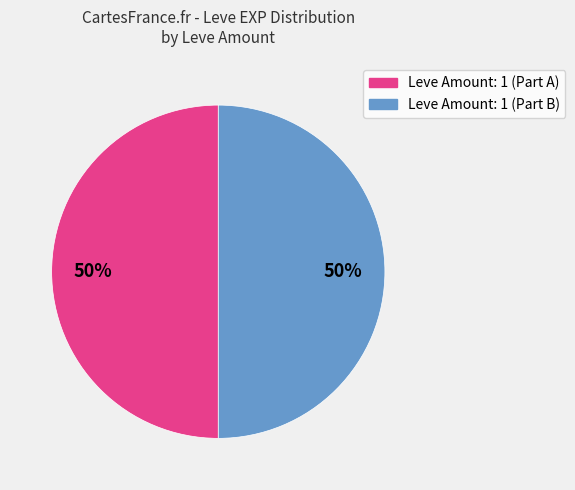

To the nearest percent, what is the average slice percentage?

50%